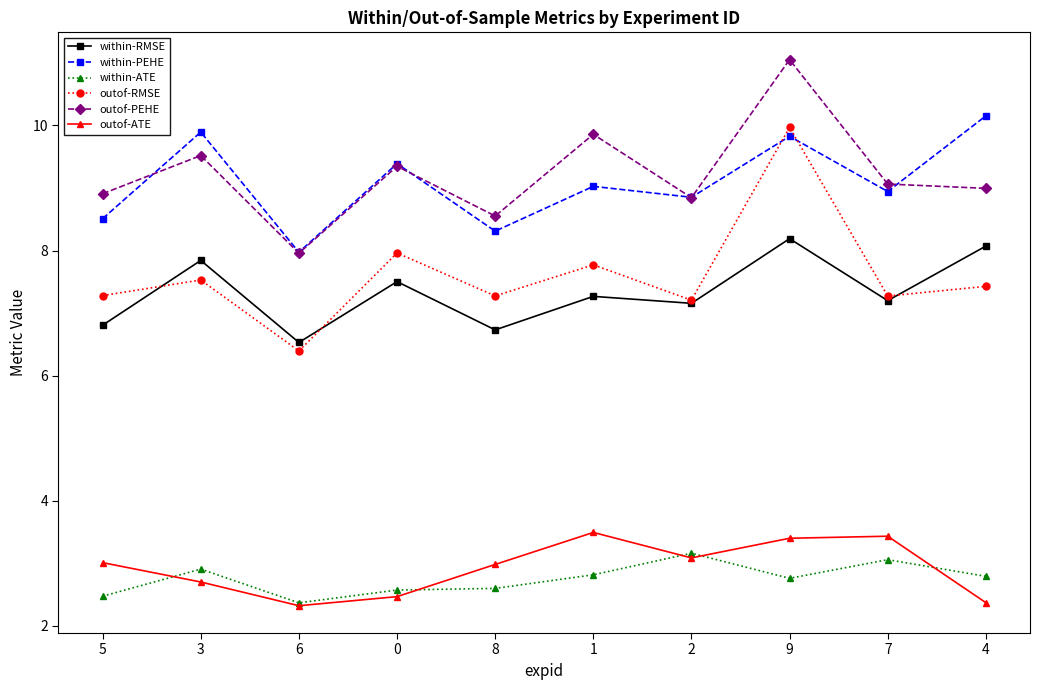

How many distinct data groups are displayed?

6